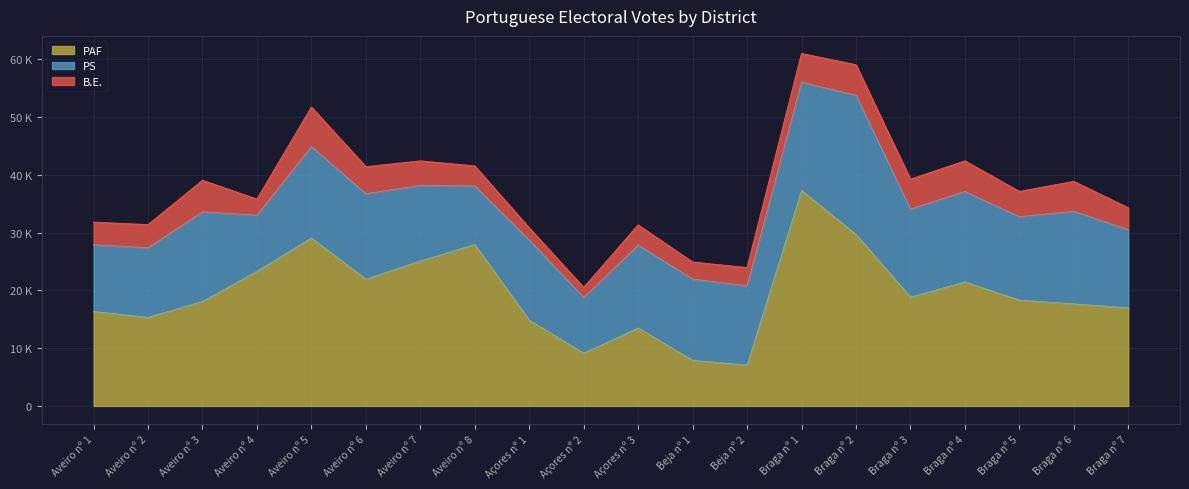

How many lines are shown in the chart?

3